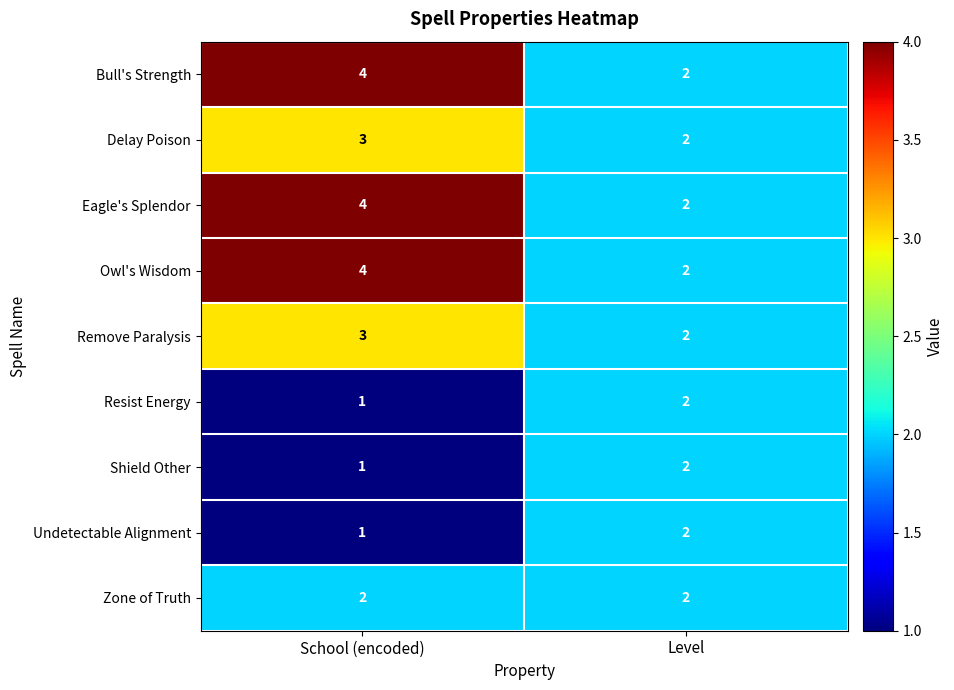

At which category is the sum across all series the highest?

School (encoded)